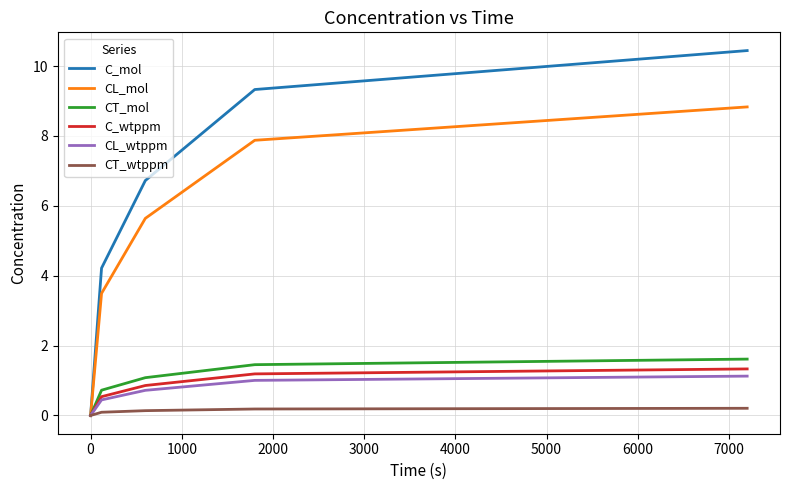

What is the maximum value shown in the chart?

10.4